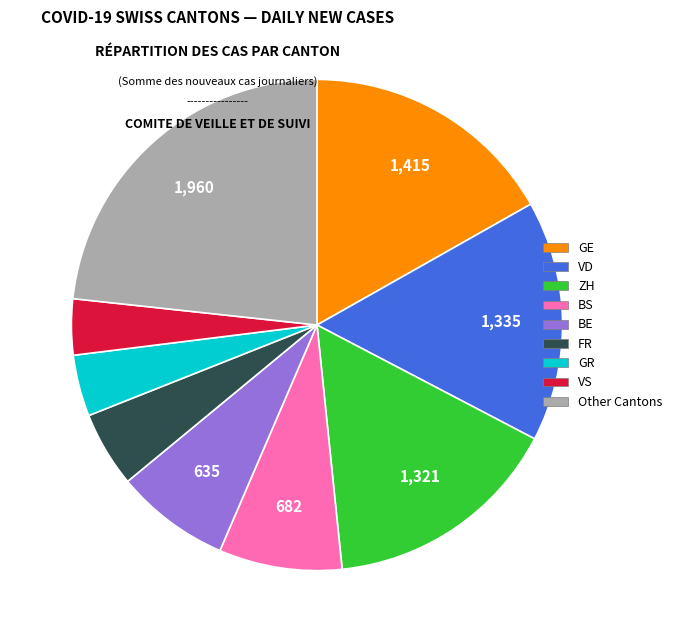

Does any single category account for the majority?

No